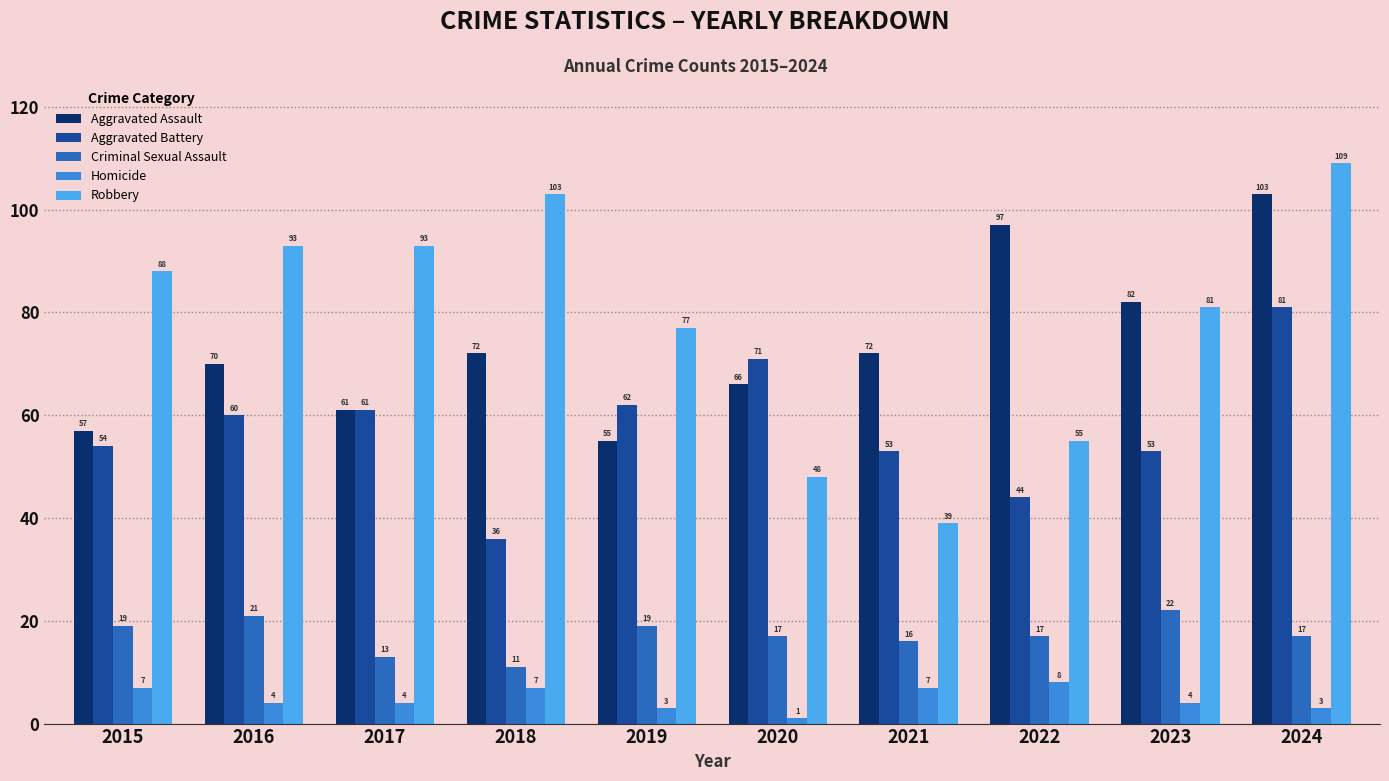

What is the sum of all Robbery values?

786